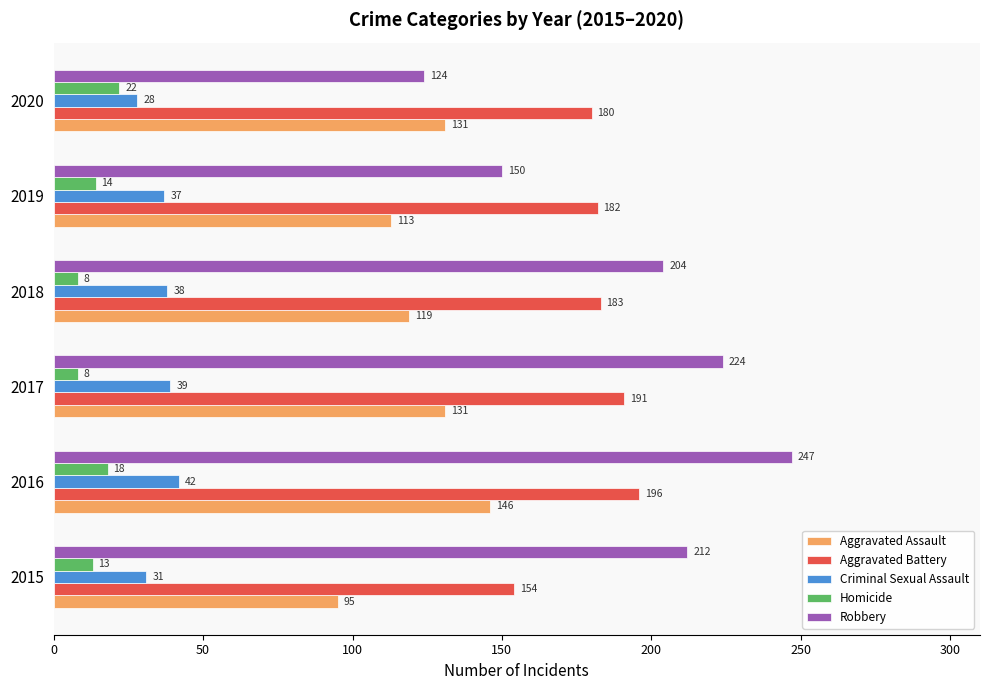

Which series has the largest range (max minus min)?

Robbery